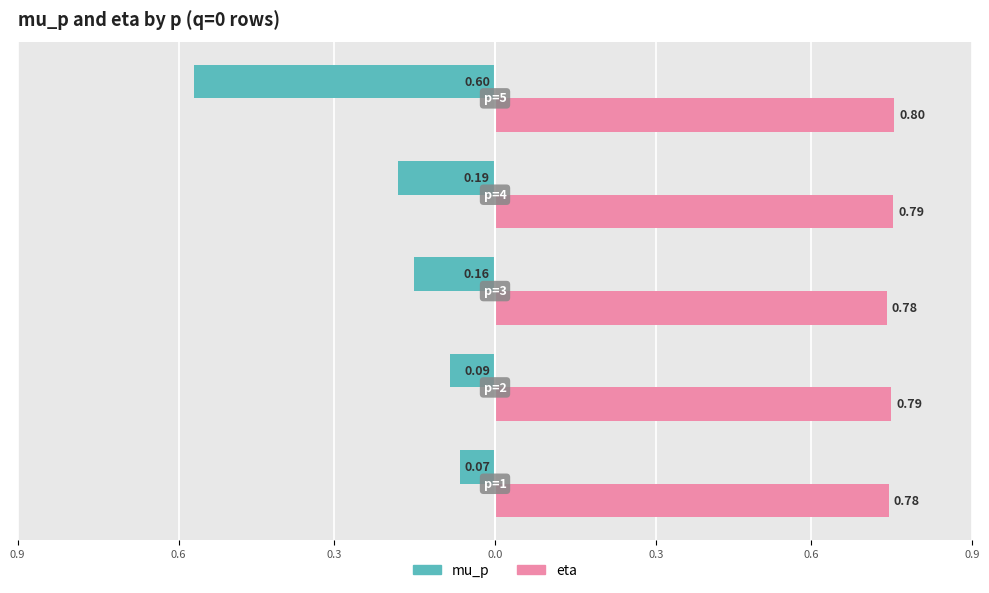

Reading left to right, list all the values displayed in this chart.

mu_p: 0.9=-0.1	0.6=-0.1	0.3=-0.2	0.0=-0.2	0.3=-0.6
eta: 0.9=0.8	0.6=0.8	0.3=0.8	0.0=0.8	0.3=0.8